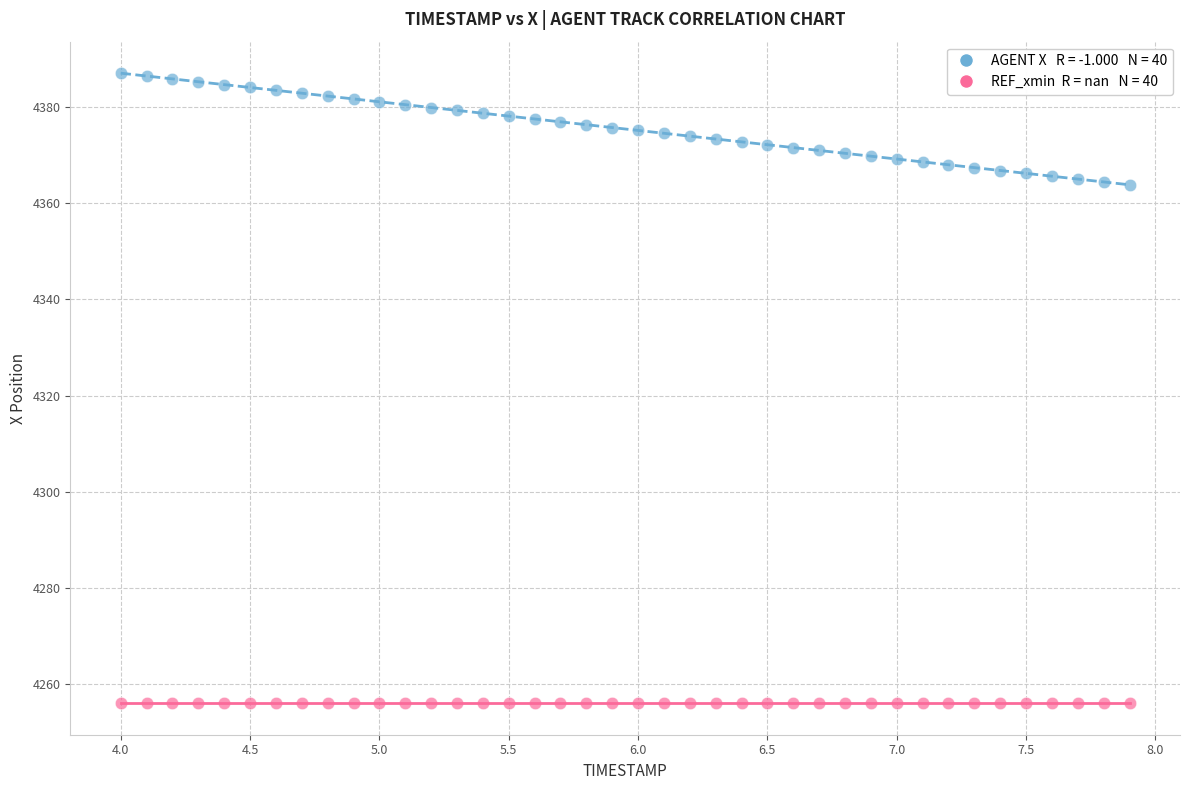

Count the number of points in this scatter plot.

80